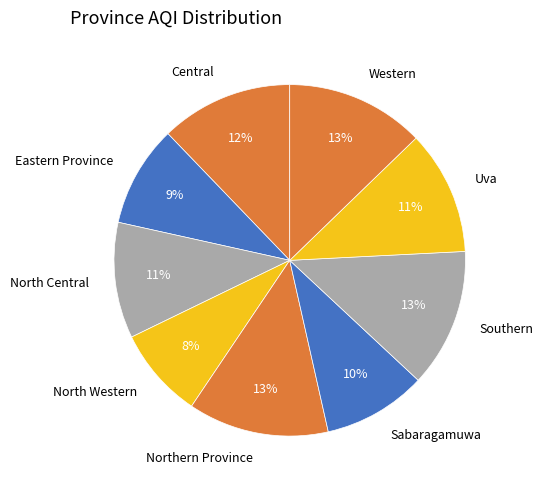

Do North Western and North Central together represent more than half of the pie?

No